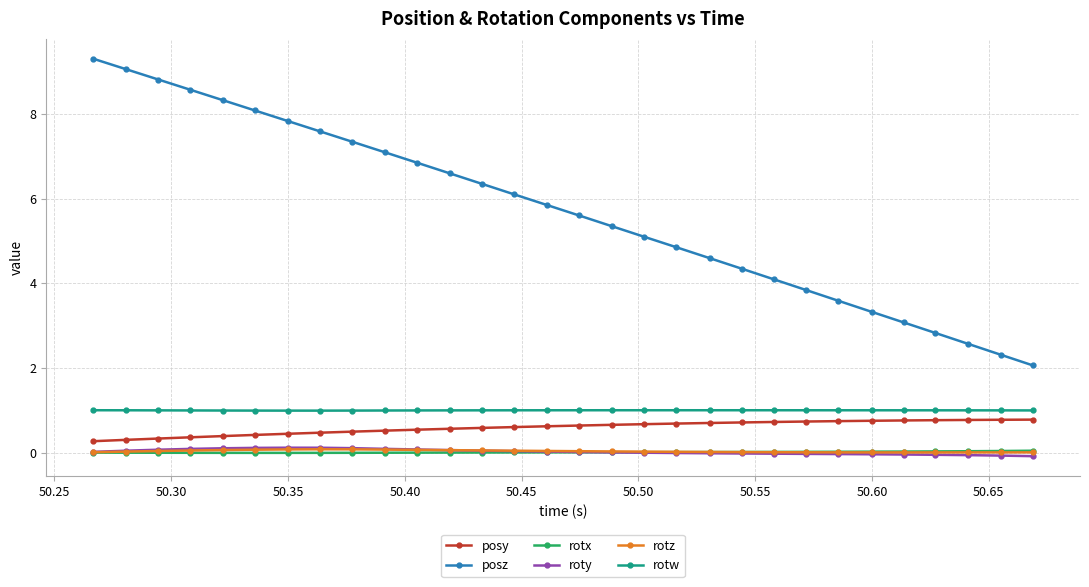

Which series has the widest spread of values?

posz